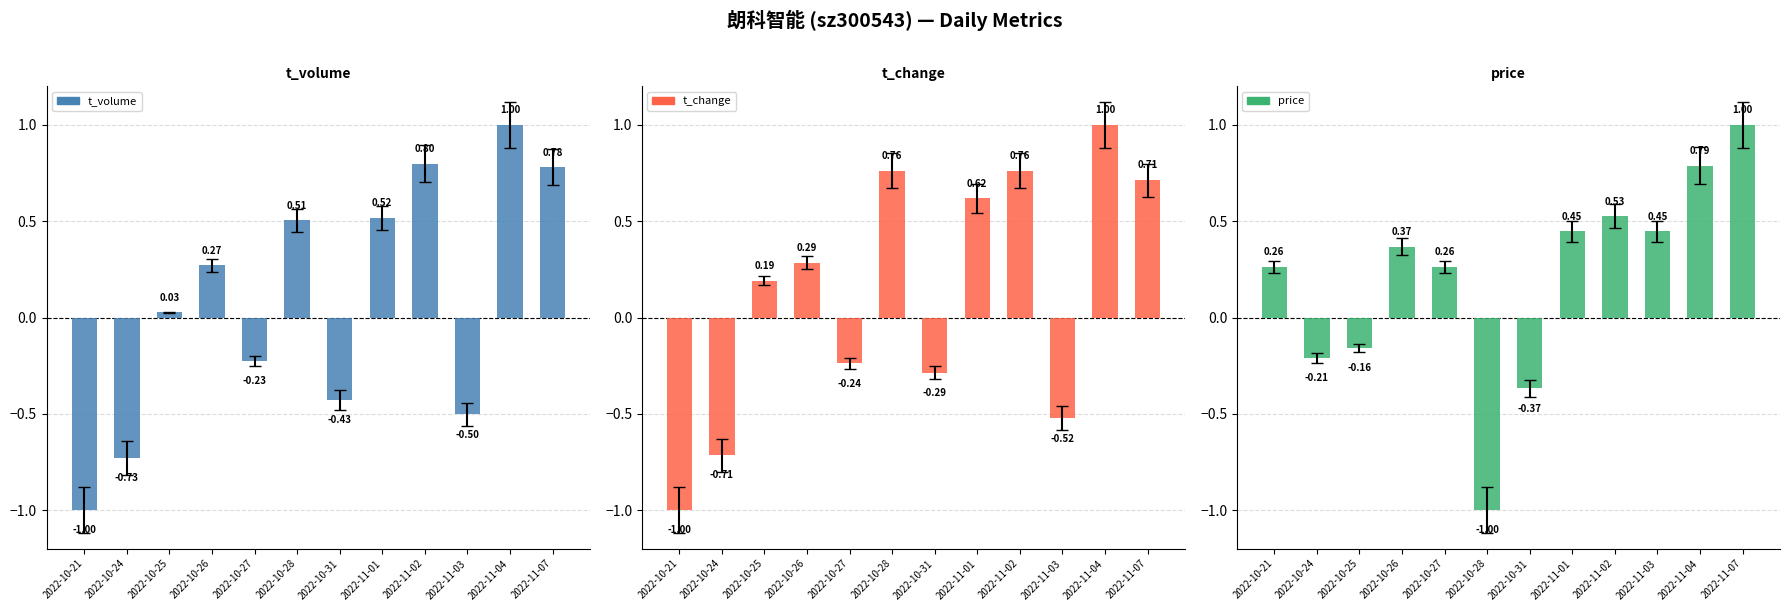

What are all the series names shown in the legend?

t_volume, t_change, price